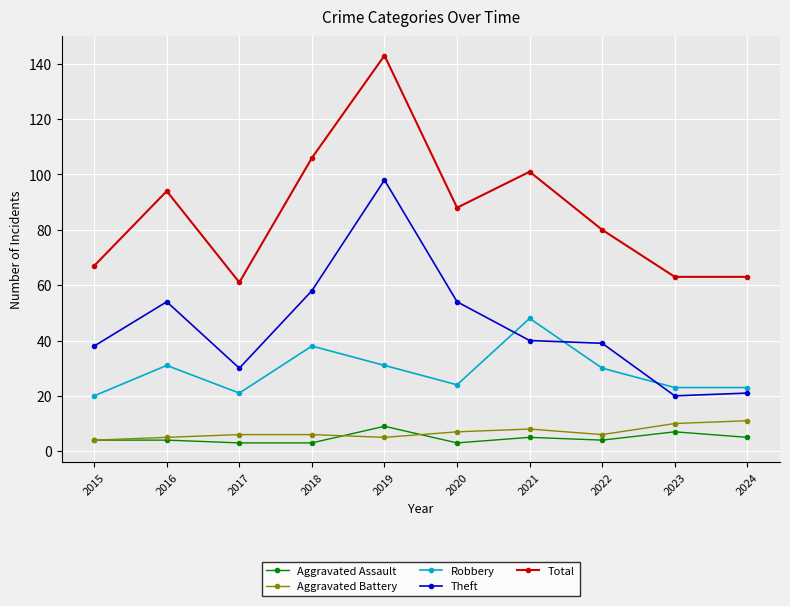

What is the difference between the highest and lowest values at 2019?

138